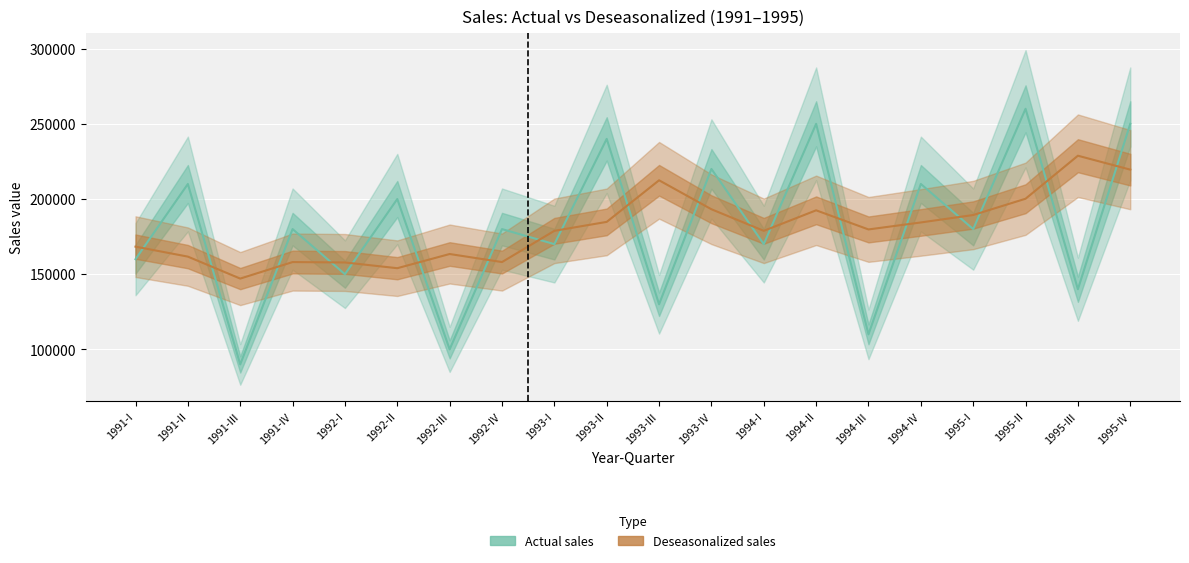

Where is Actual sales nearest to the value 175000?

1991-IV